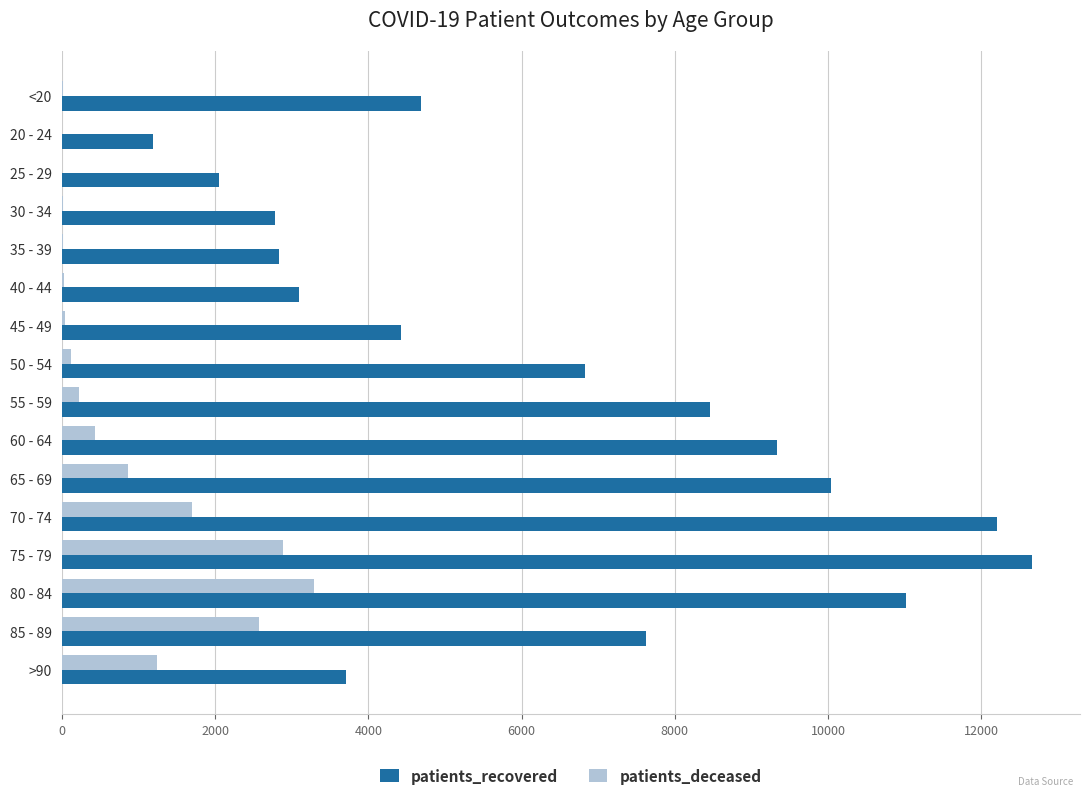

Which series has the largest total across all categories?

patients_recovered